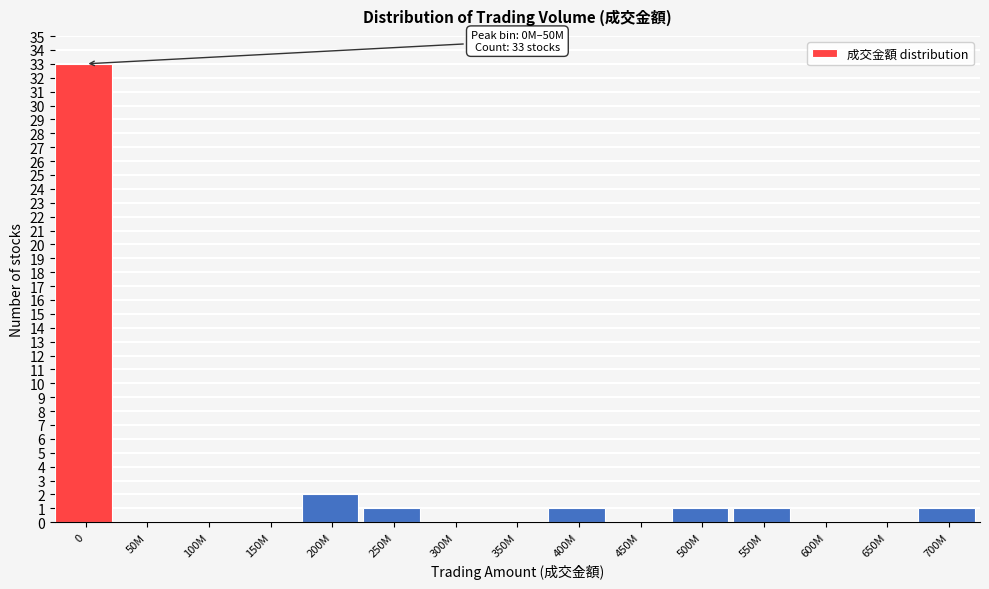

Reading left to right, extract all data points from this chart.

0=33	50M=0	100M=0	150M=0	200M=2	250M=1	300M=0	350M=0	400M=1	450M=0	500M=1	550M=1	600M=0	650M=0	700M=1